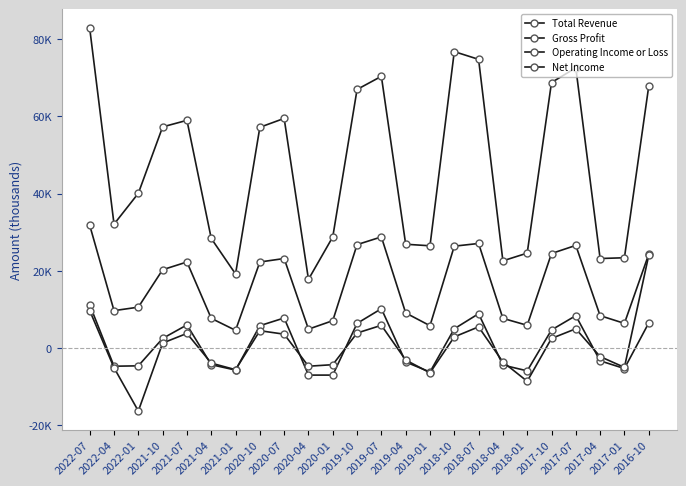

True or false: Gross Profit and Net Income intersect in this chart.

False